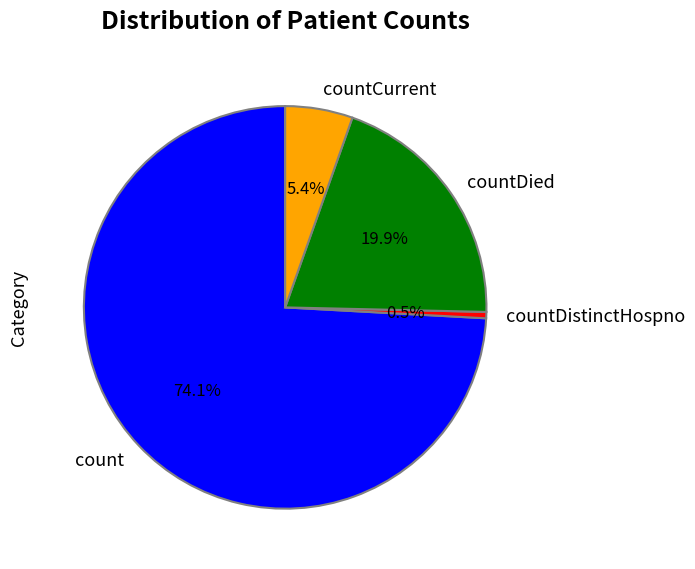

What portion of the pie excludes countCurrent?

94.6%